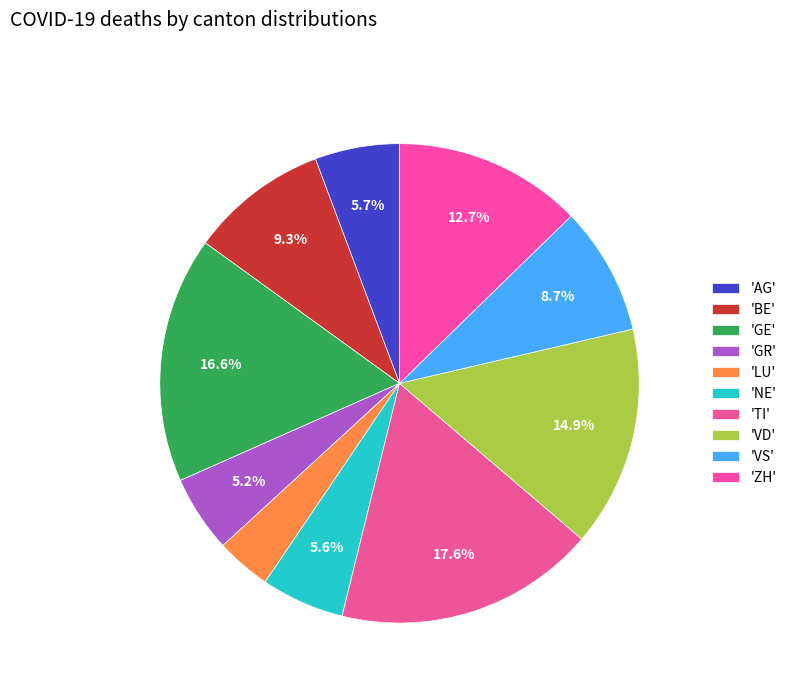

To the nearest percent, what is the average slice percentage?

10%